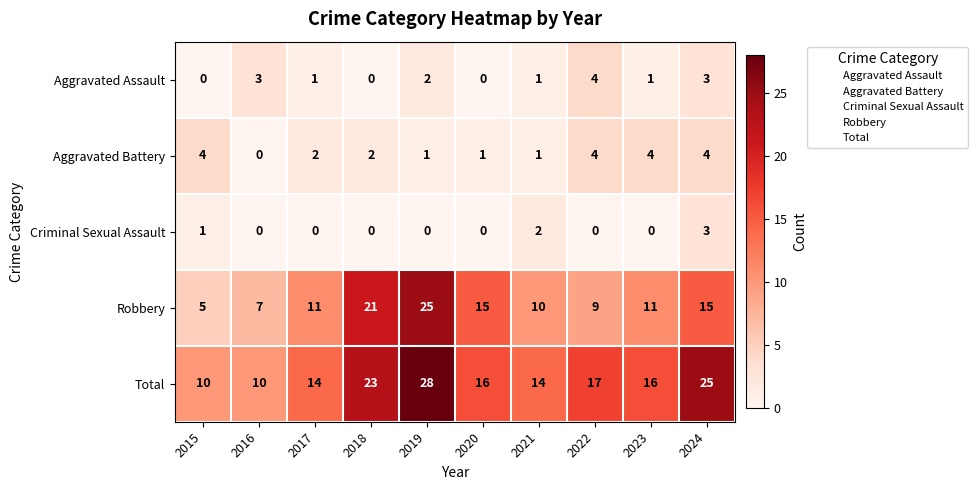

What is the maximum value shown in the chart?

28